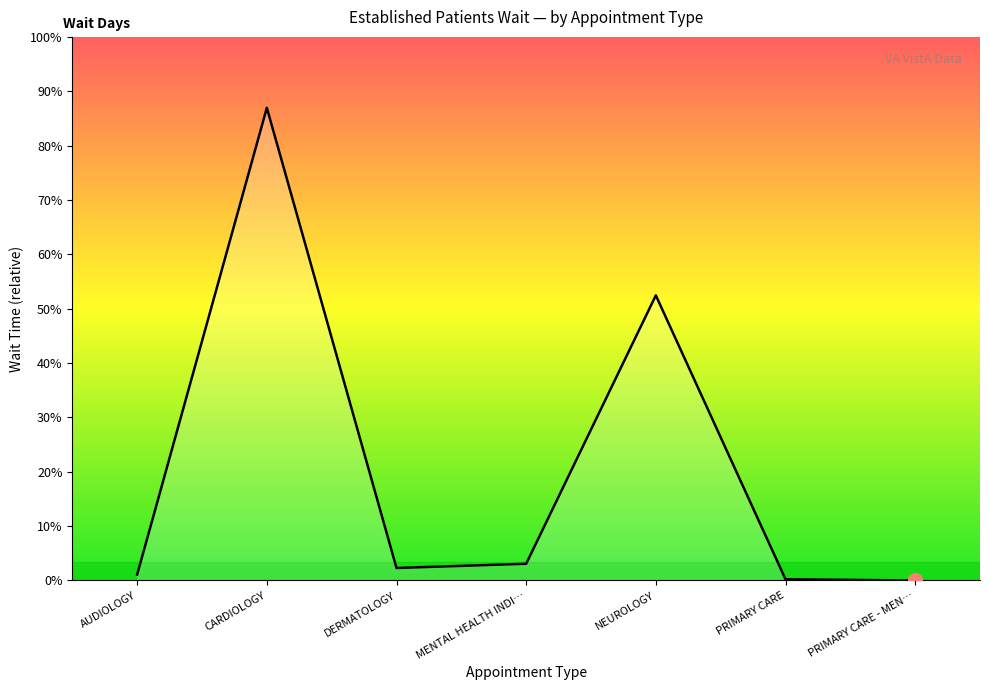

How many points are higher than both their immediate neighbors (excluding endpoints)?

2